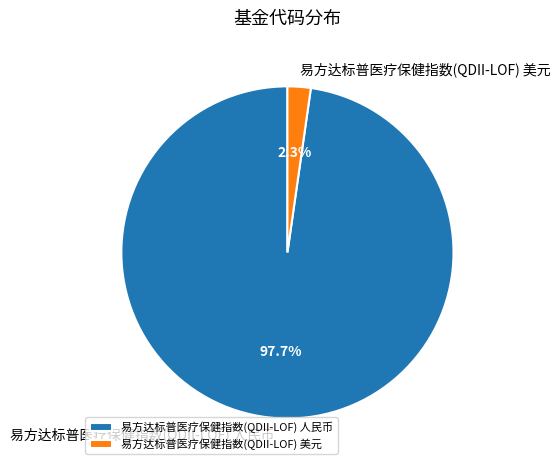

How many slices are in this pie chart?

2